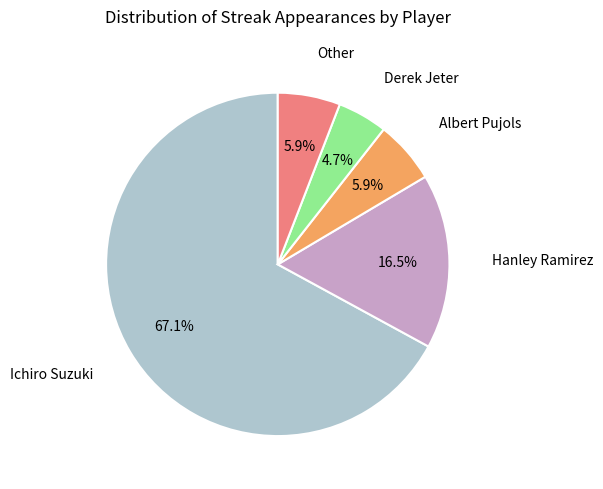

What percentage is the Albert Pujols slice, to the nearest percent?

6%